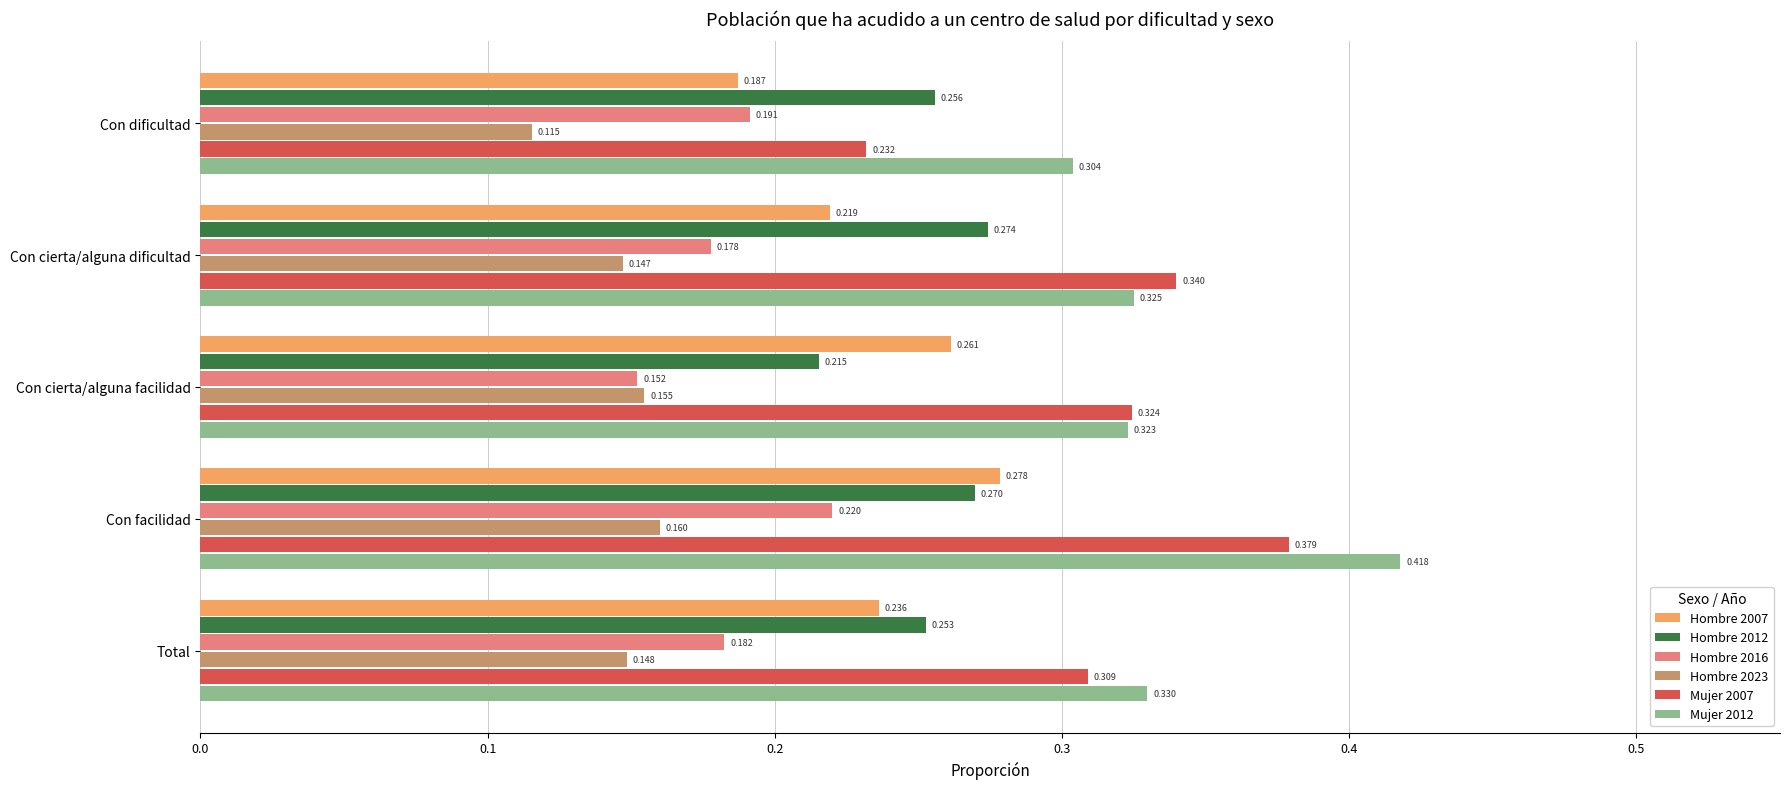

At which category is the sum across all series the highest?

Con facilidad